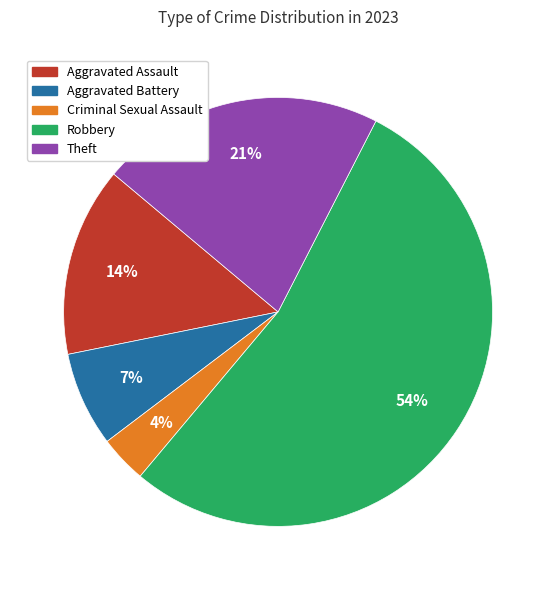

To the nearest percent, what is the average slice percentage?

20%